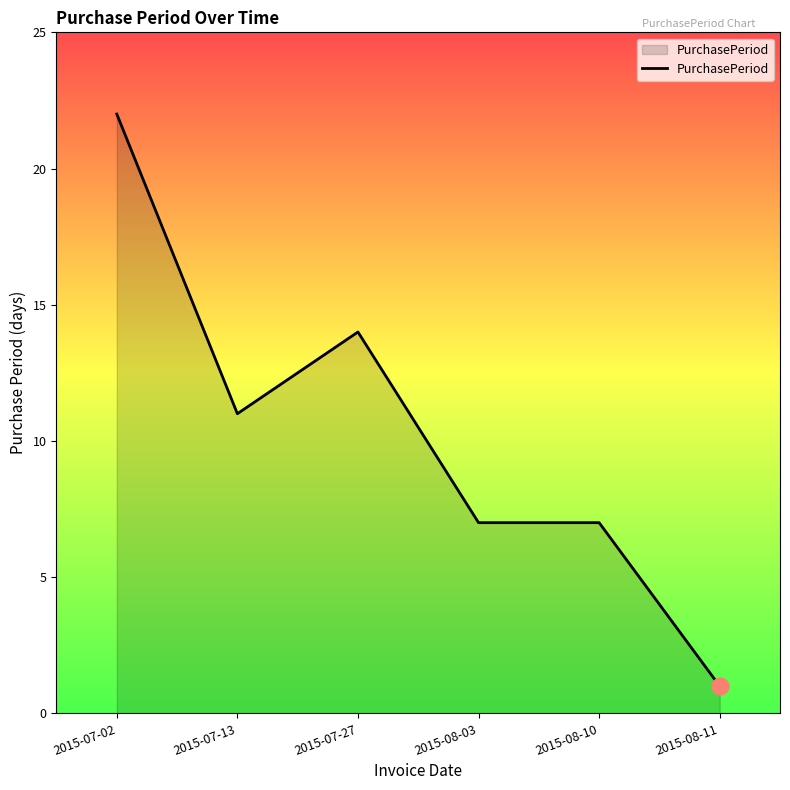

The value at 2015-08-03 is 7. True or false?

True